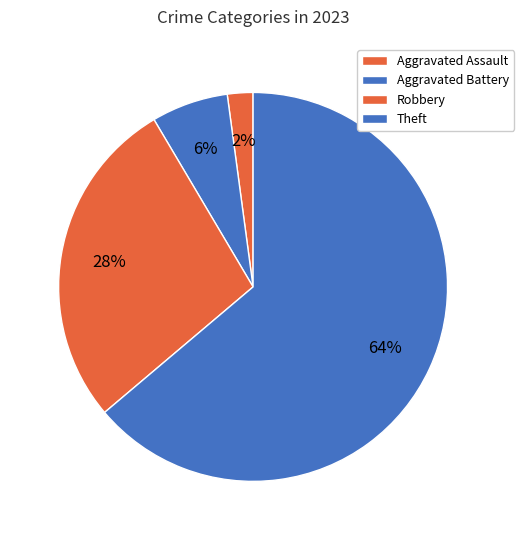

How many segments does this pie chart have?

4